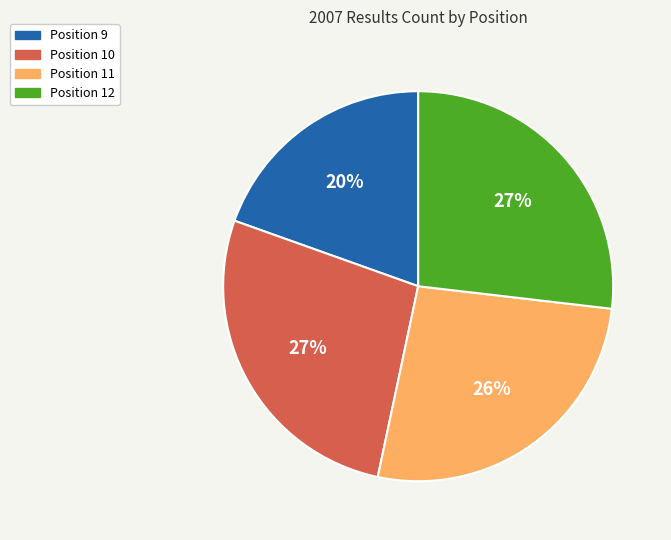

Approximately how many times larger is the value at Position 12 compared to Position 10?

1.0